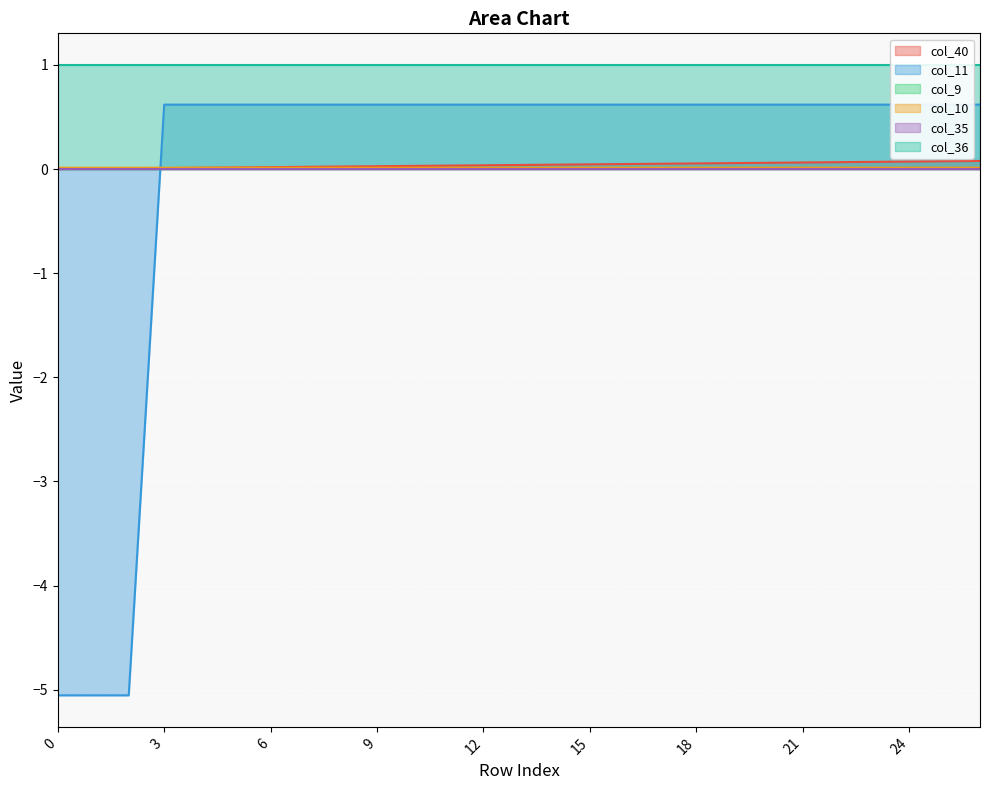

Between 24 and 16, which is larger?

24